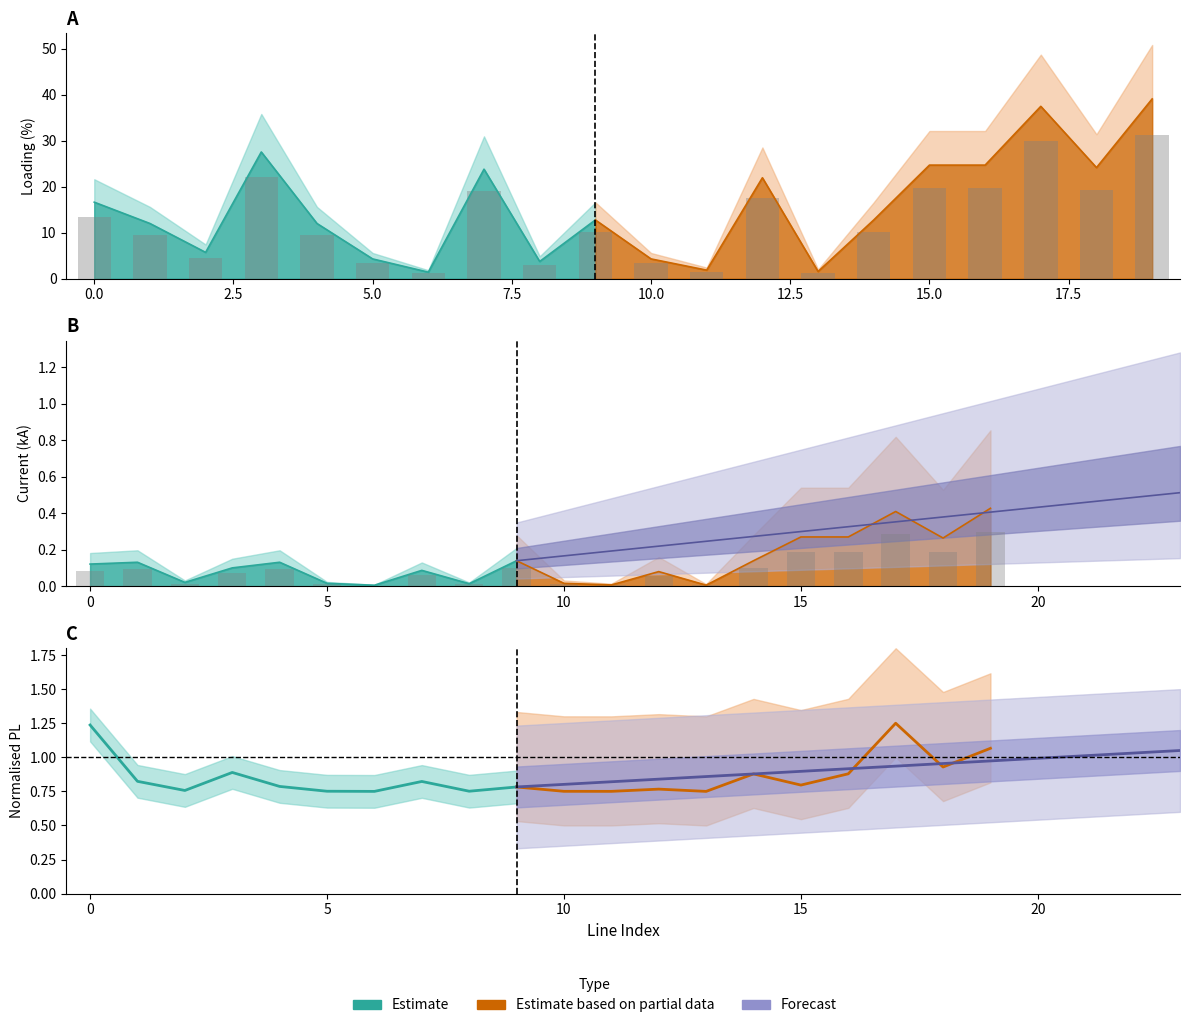

Which series changed the most between 0 and 15?

loading_percent